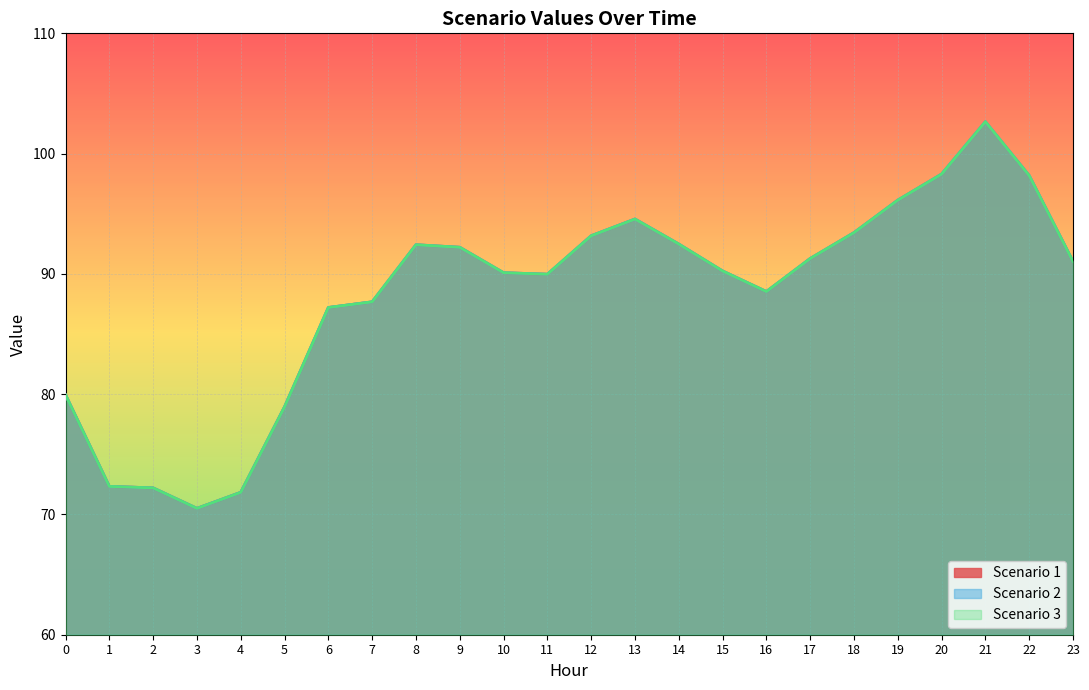

Does the chart display data point markers on the line(s)?

No